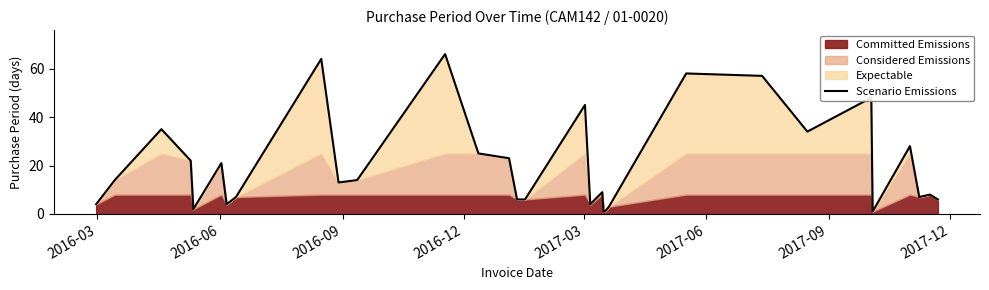

The chart shows a value of 5 at 21. True or false?

False